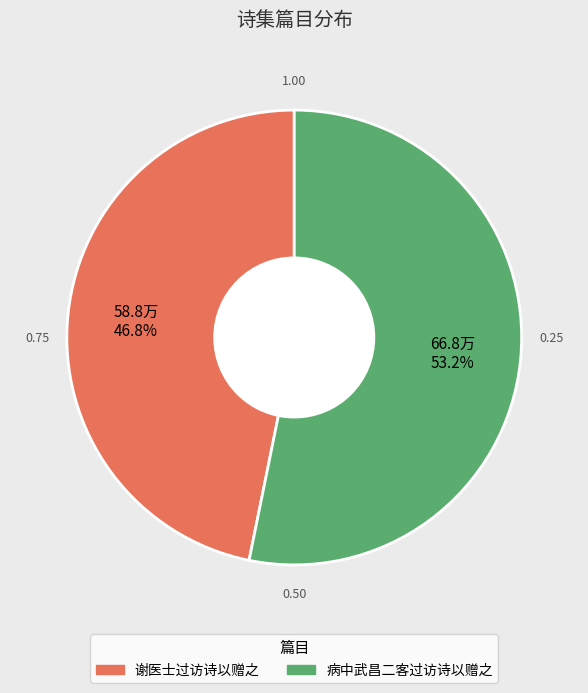

Is it true that 谢医士过访诗以赠之 is 47% of the pie?

True